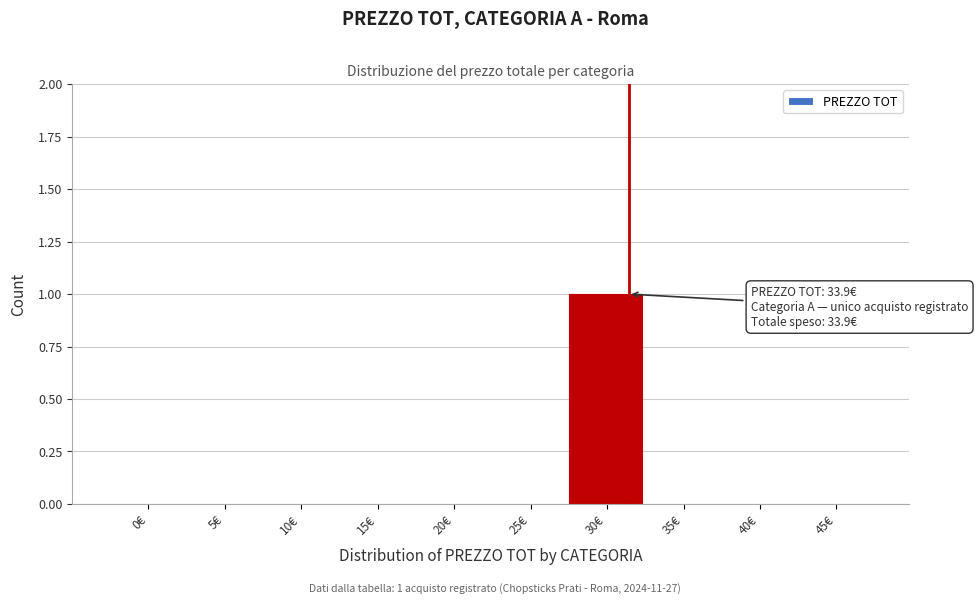

Reading left to right, list all the values displayed in this chart.

0€=0	5€=0	10€=0	15€=0	20€=0	25€=0	30€=1	35€=0	40€=0	45€=0